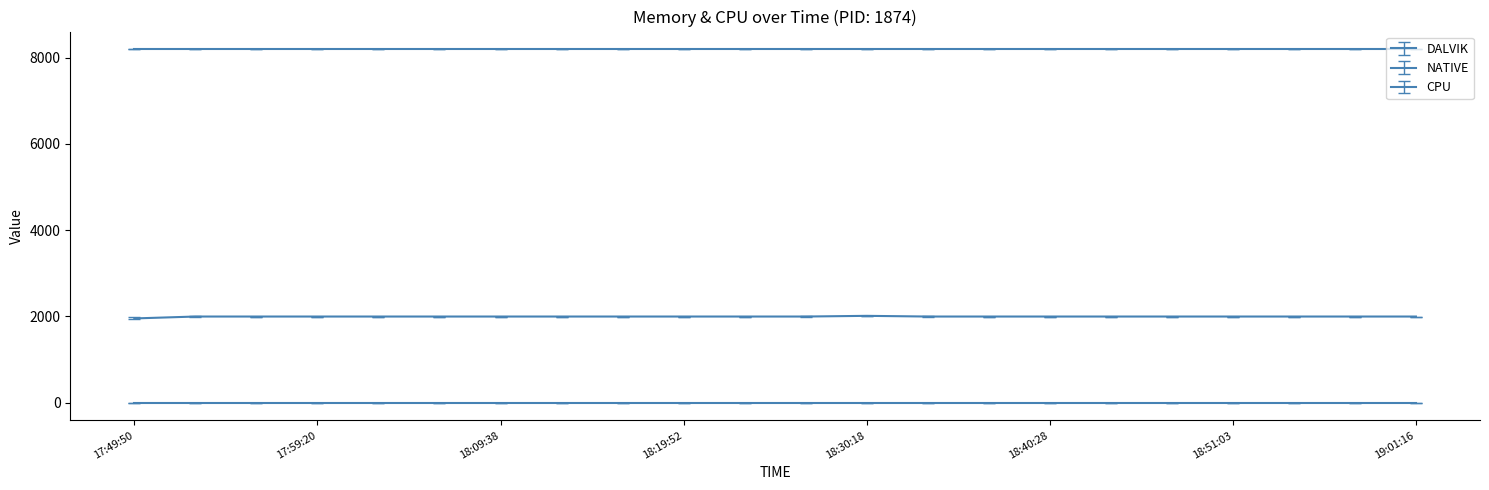

Does the chart have visible grid lines?

No